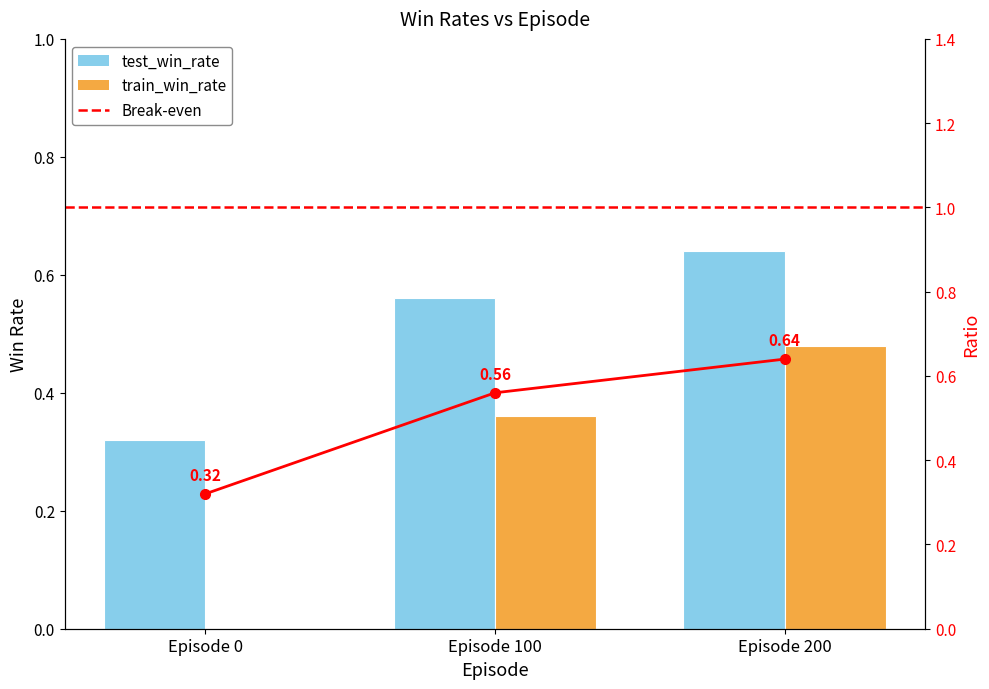

Reading left to right, extract all data points from this chart.

test_win_rate: 0.3	0.6	0.6
train_win_rate: 0.0	0.4	0.5